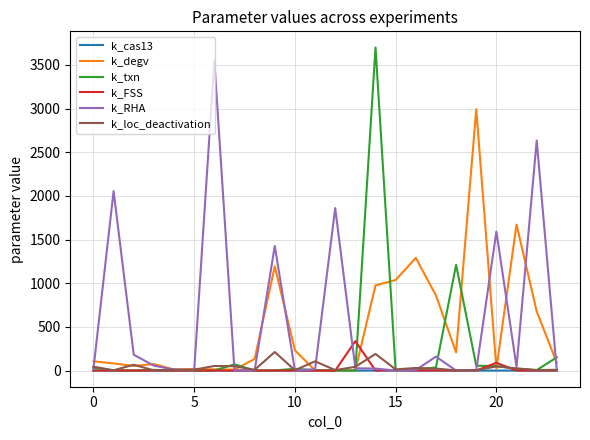

What is the greatest value displayed?

3698.5